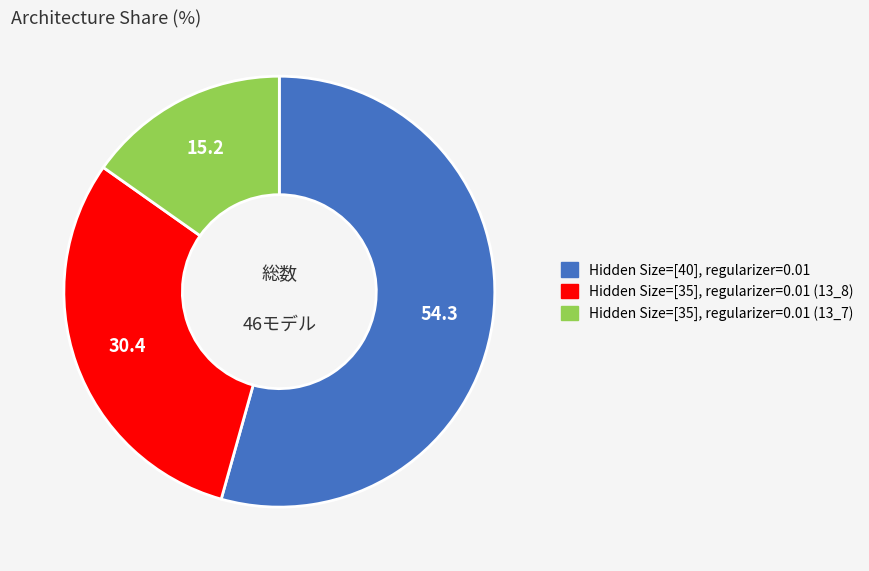

What is the majority slice?

Hidden Size=[40], regularizer=0.01